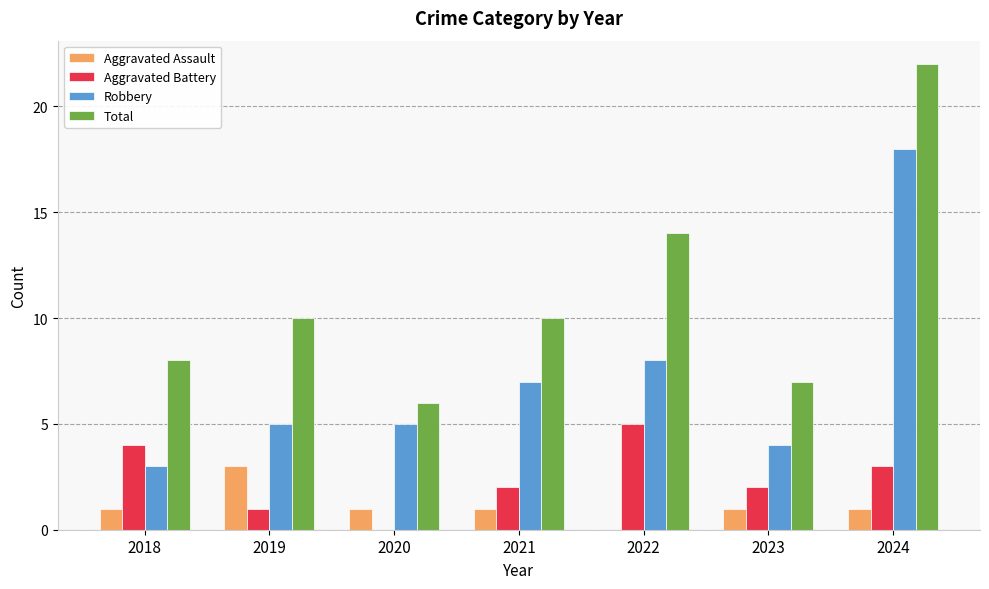

What is the difference between the Aggravated Battery values at 2022 and 2019?

4